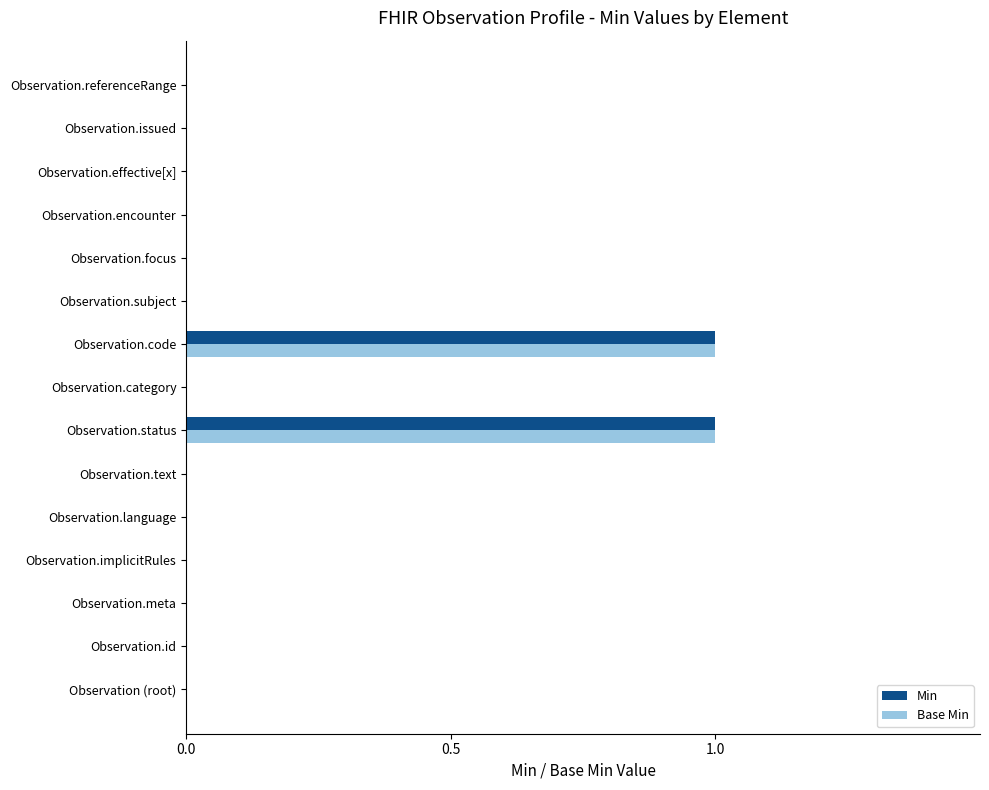

How many distinct data groups are displayed?

2